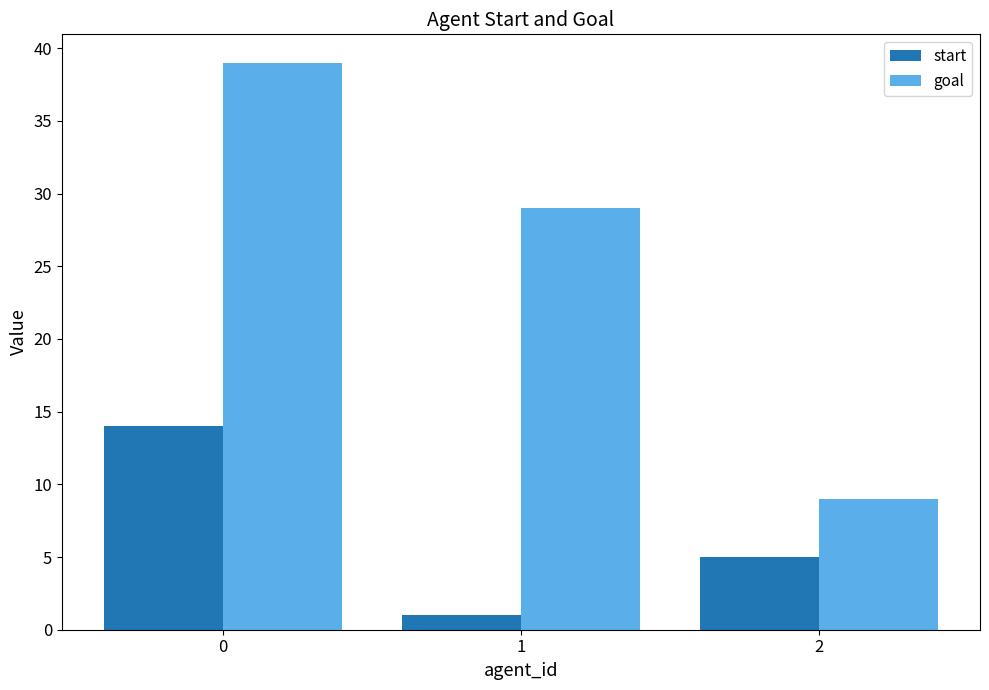

Which series changed the most between 0 and 1?

start